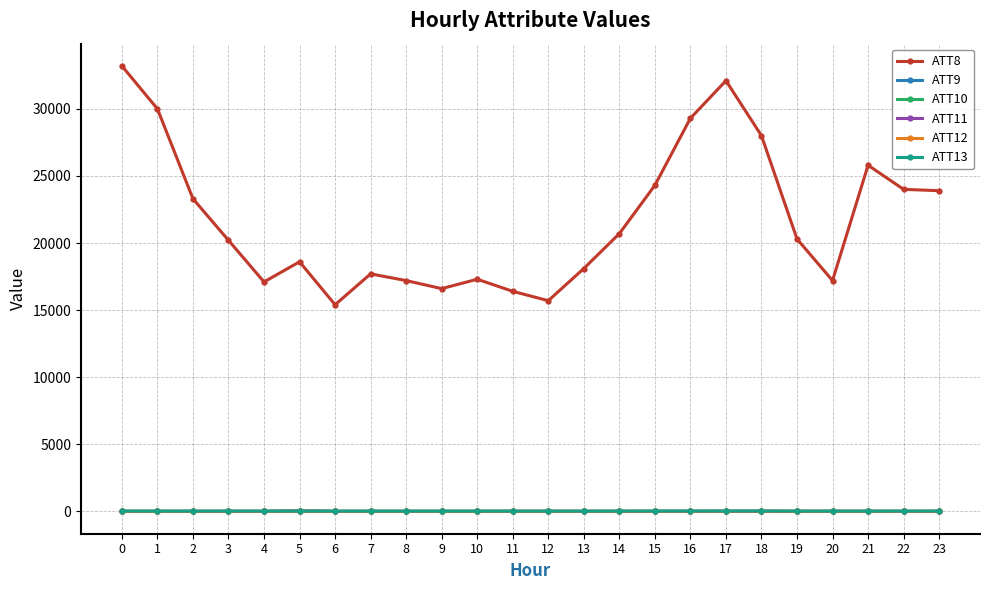

True or false: ATT12 has more than 0 points higher than both neighbors.

True